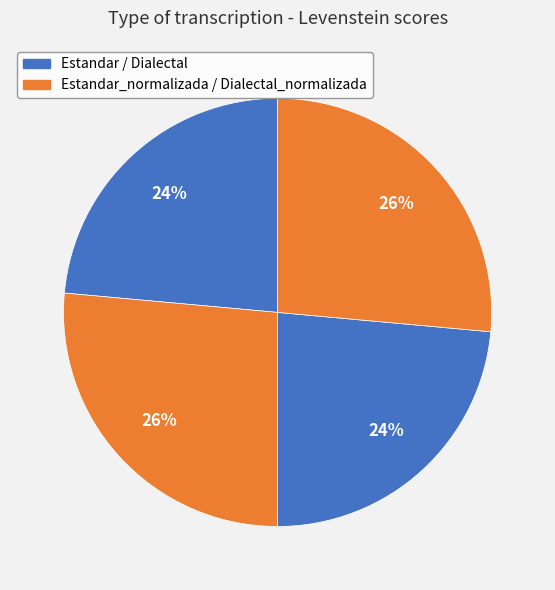

How many slices are in this pie chart?

4